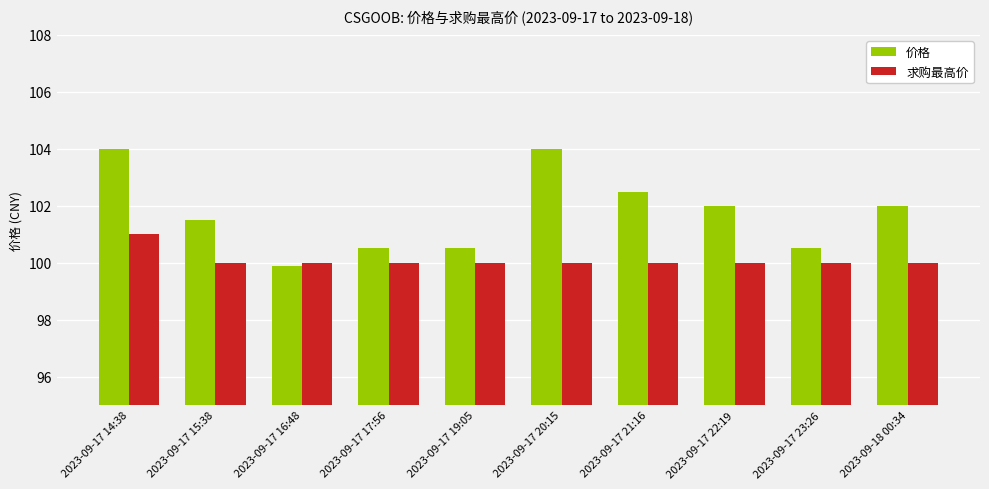

What is the total value across all series at 2023-09-17 22:19?

202.0